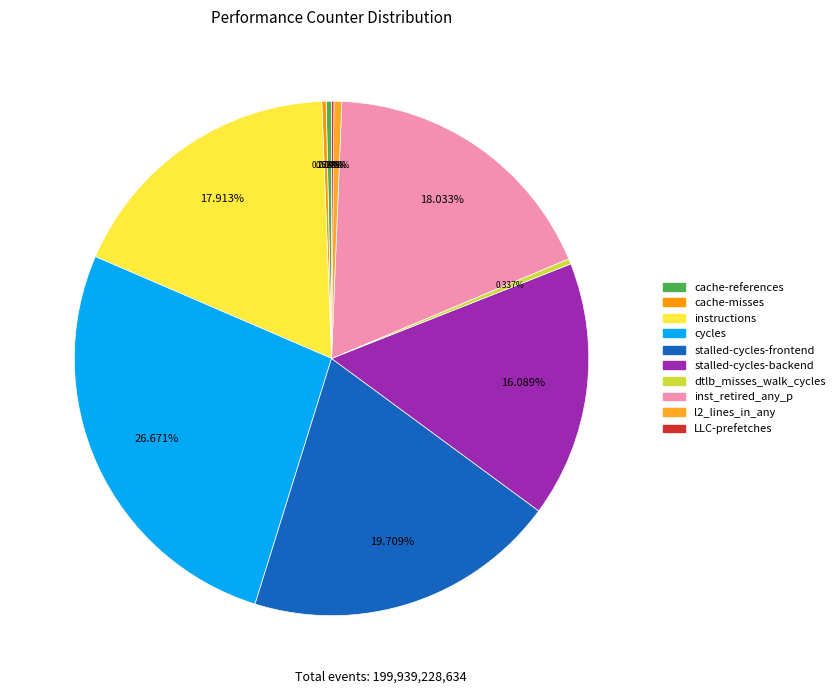

The cache-references slice represents 8% of the pie. True or false?

False